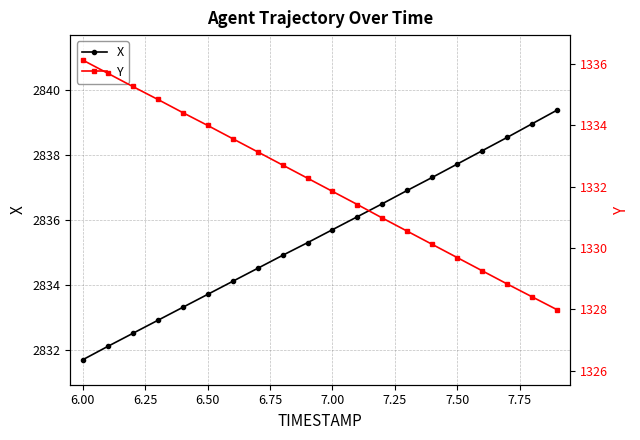

True or false: Y has more than 0 points higher than both neighbors.

False